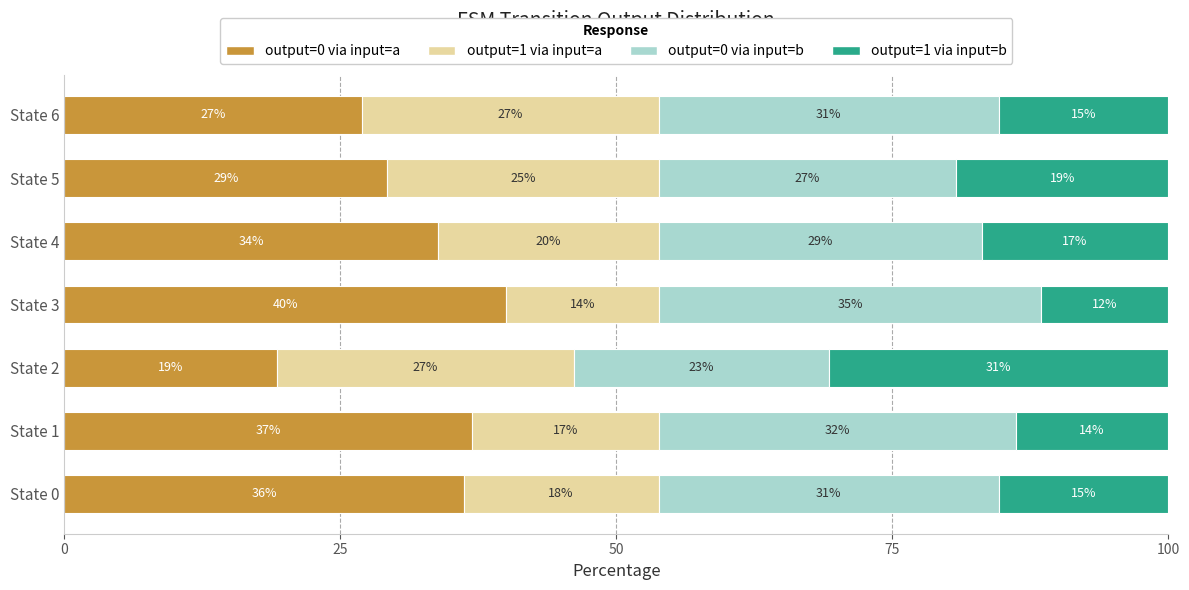

What are all the series names shown in the legend?

output=0 via input=a, output=1 via input=a, output=0 via input=b, output=1 via input=b